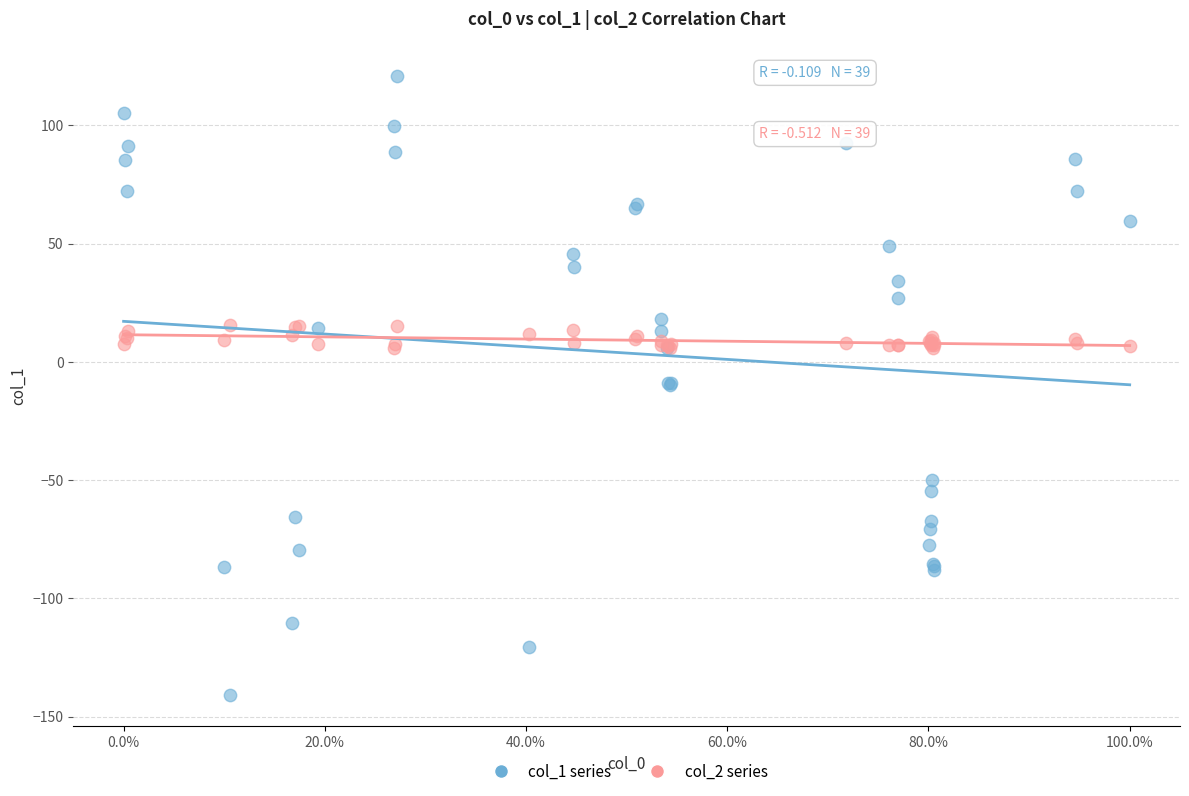

Which series has the largest Y range (max minus min)?

col_1 series